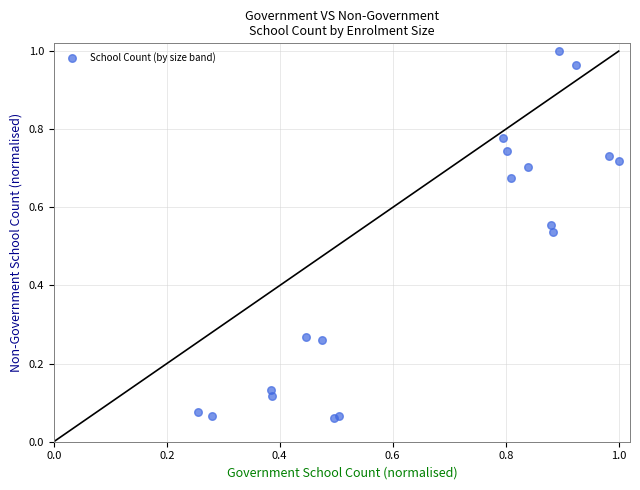

What is the range of Y values (max minus min)?

0.9